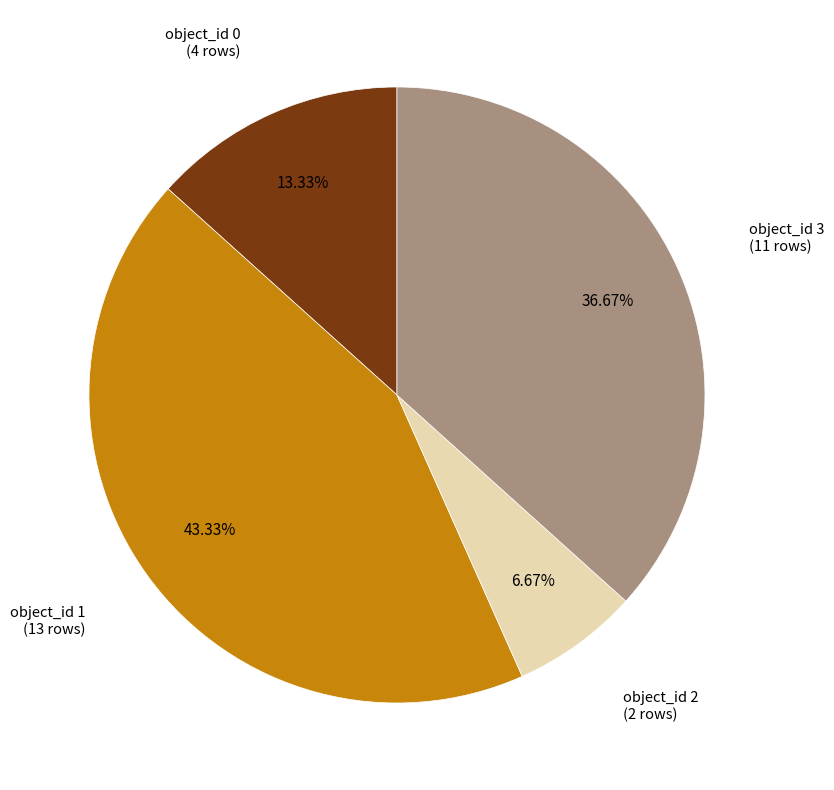

Does any single category account for the majority?

No